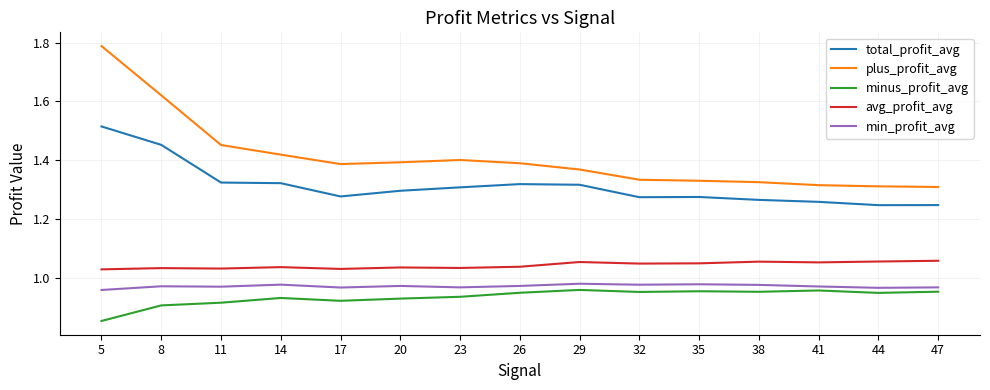

At how many categories does at least one series exceed 1?

15